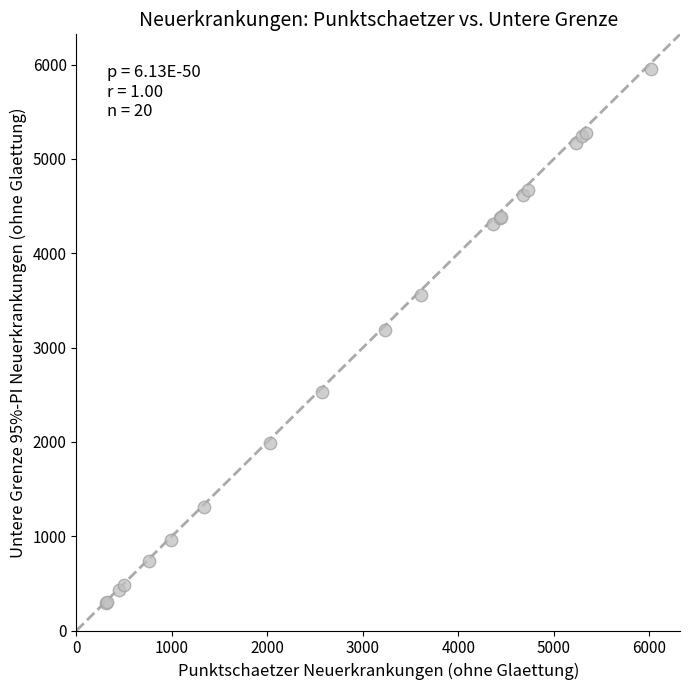

What Y value in the scatter plot is closest to 3123?

3191